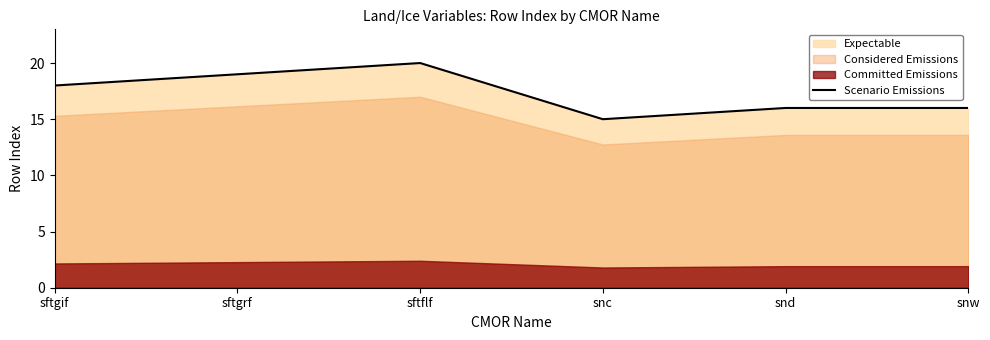

What is the change in value from sftgif to snc?

-3